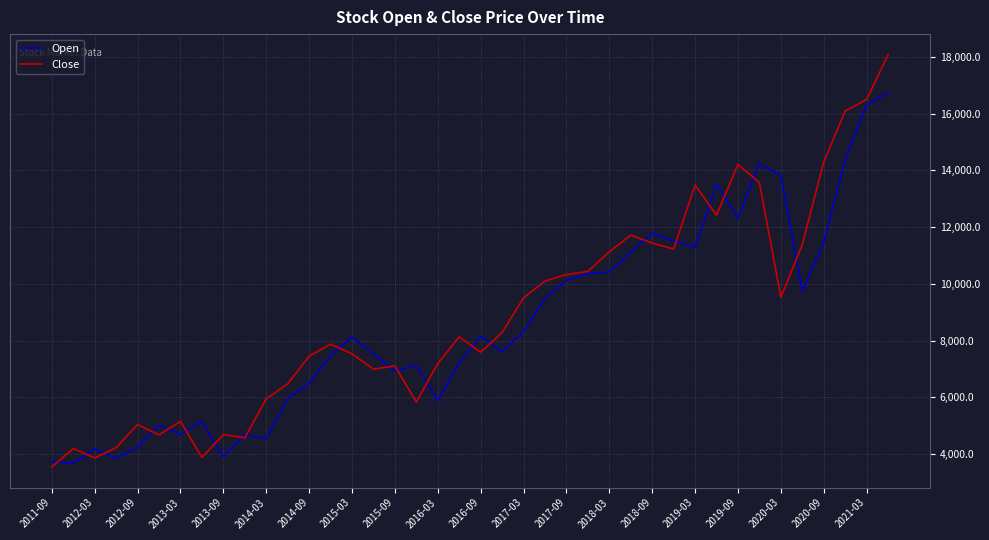

Which series has the largest range (max minus min)?

Close